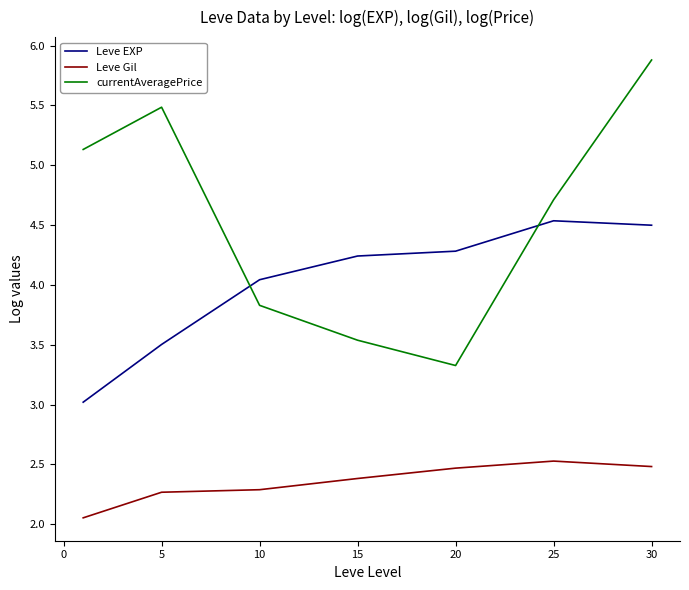

Which series has the largest range (max minus min)?

currentAveragePrice